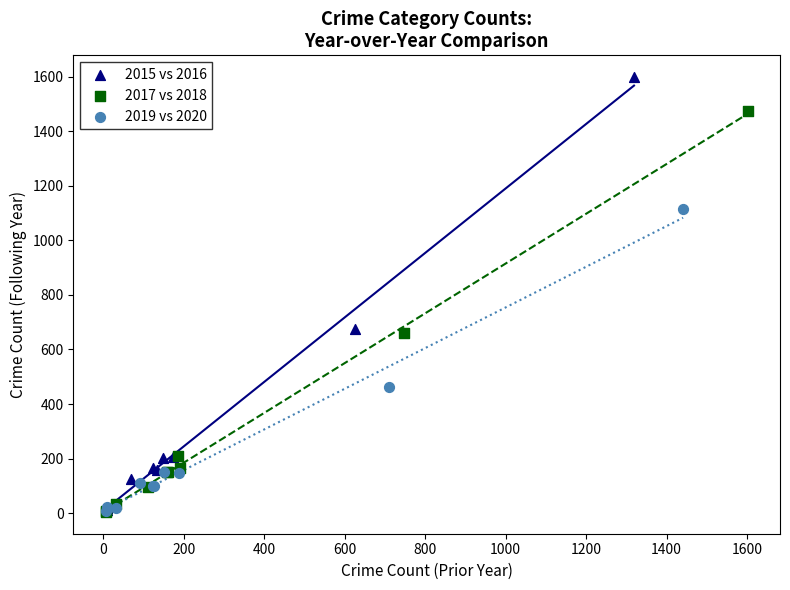

What are all the series names shown in the legend?

2015 vs 2016, 2017 vs 2018, 2019 vs 2020